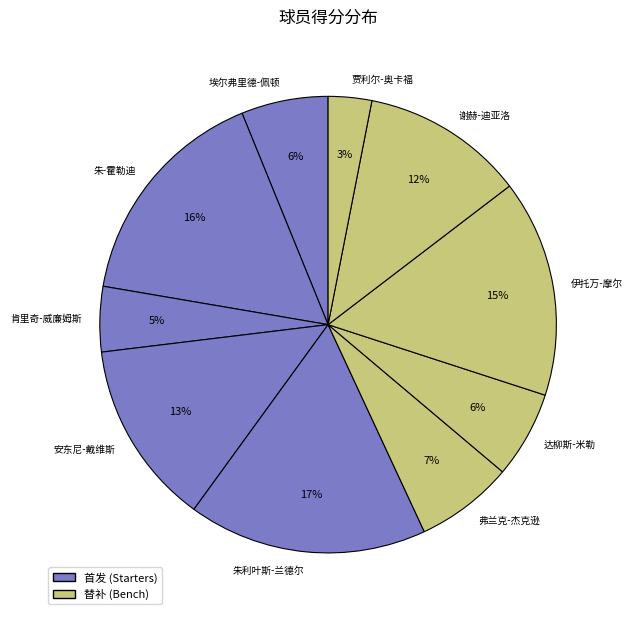

Is the sum of 贾利尔-奥卡福 and 朱利叶斯-兰德尔 greater than half?

No